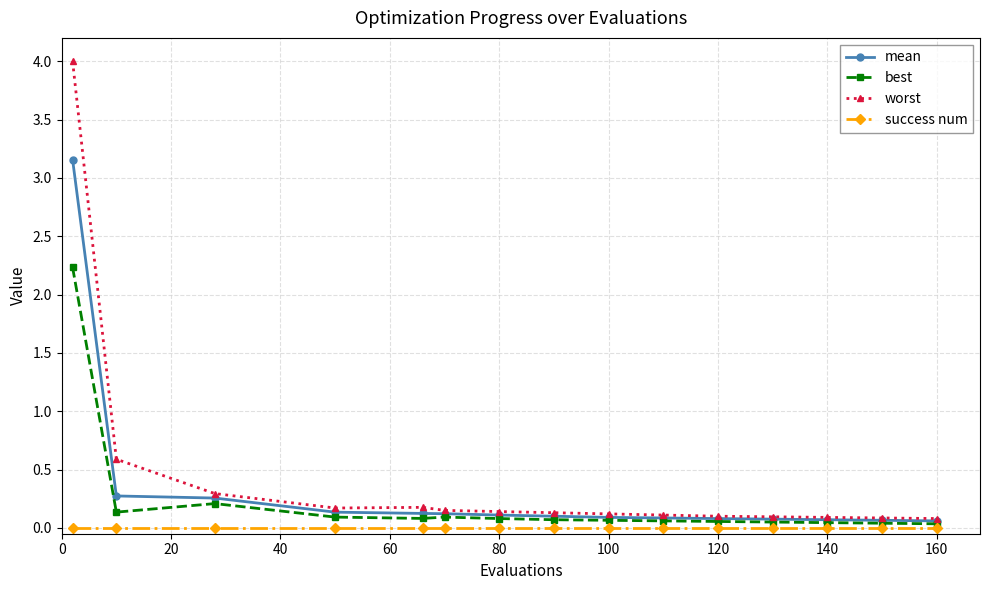

What is the difference between the maximum and second lowest values in the worst series?

3.9